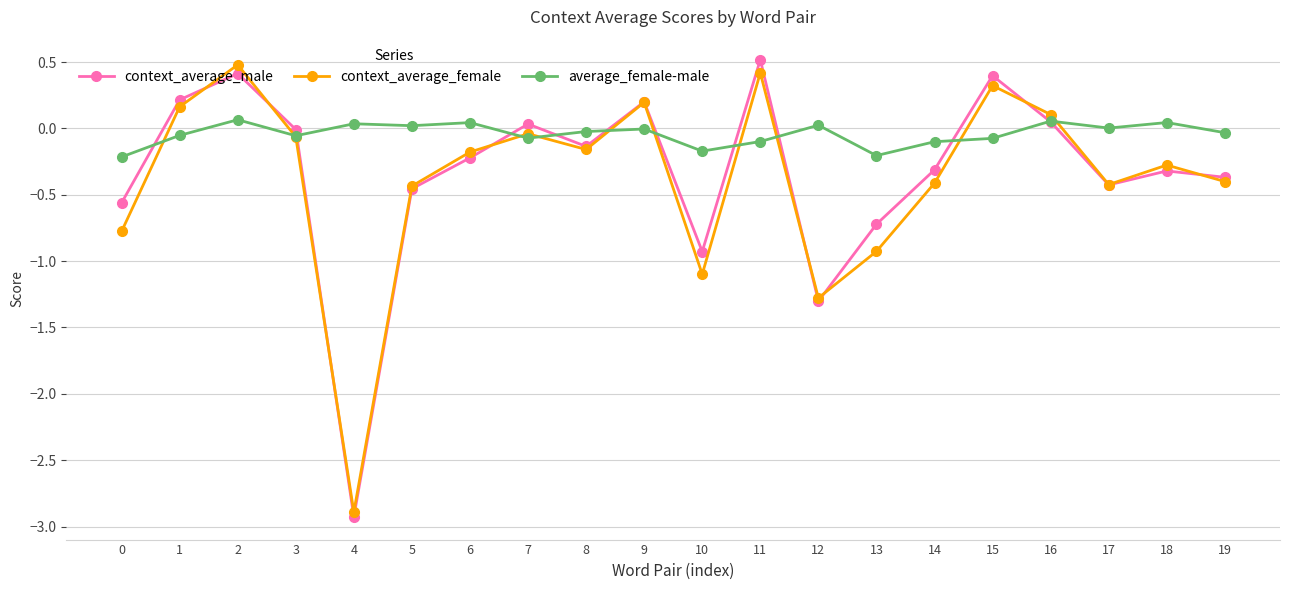

Rank the series by their maximum value, from highest to lowest.

context_average_male, context_average_female, average_female-male